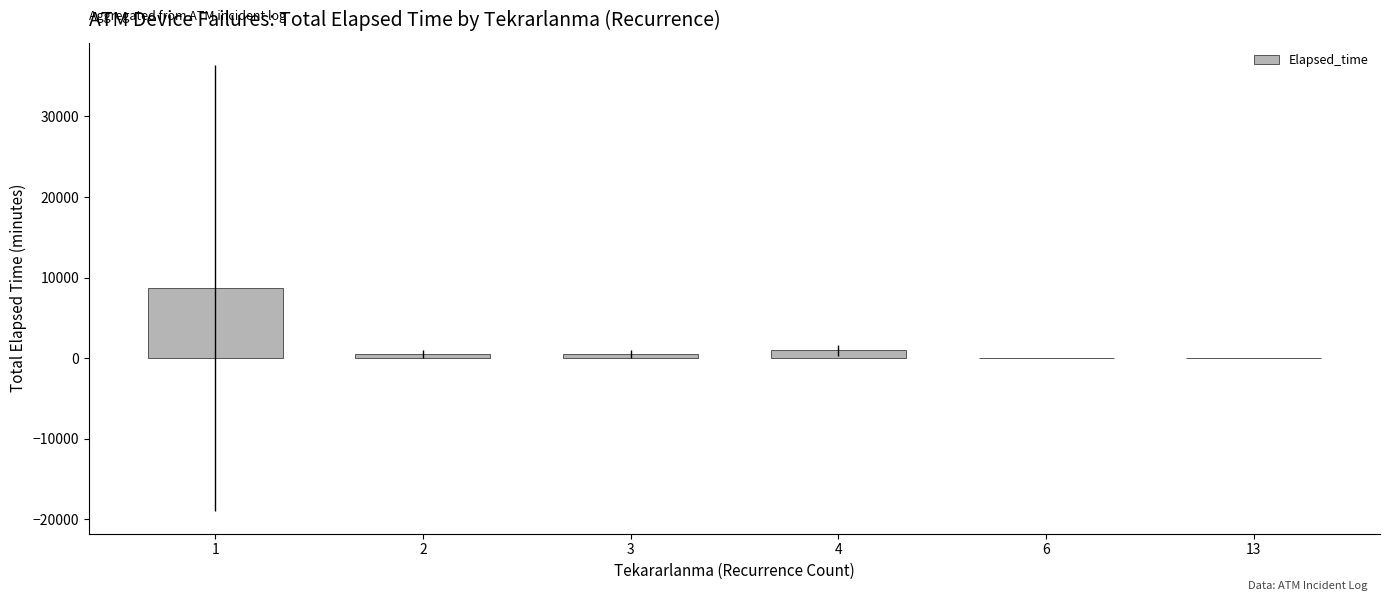

What is the greatest value displayed?

8682.3